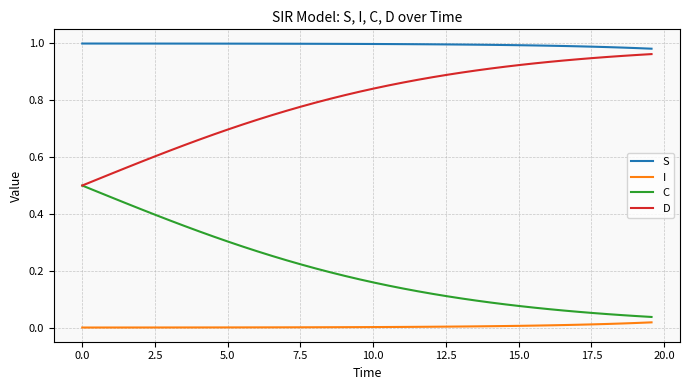

True or false: S and C cross at least once.

False